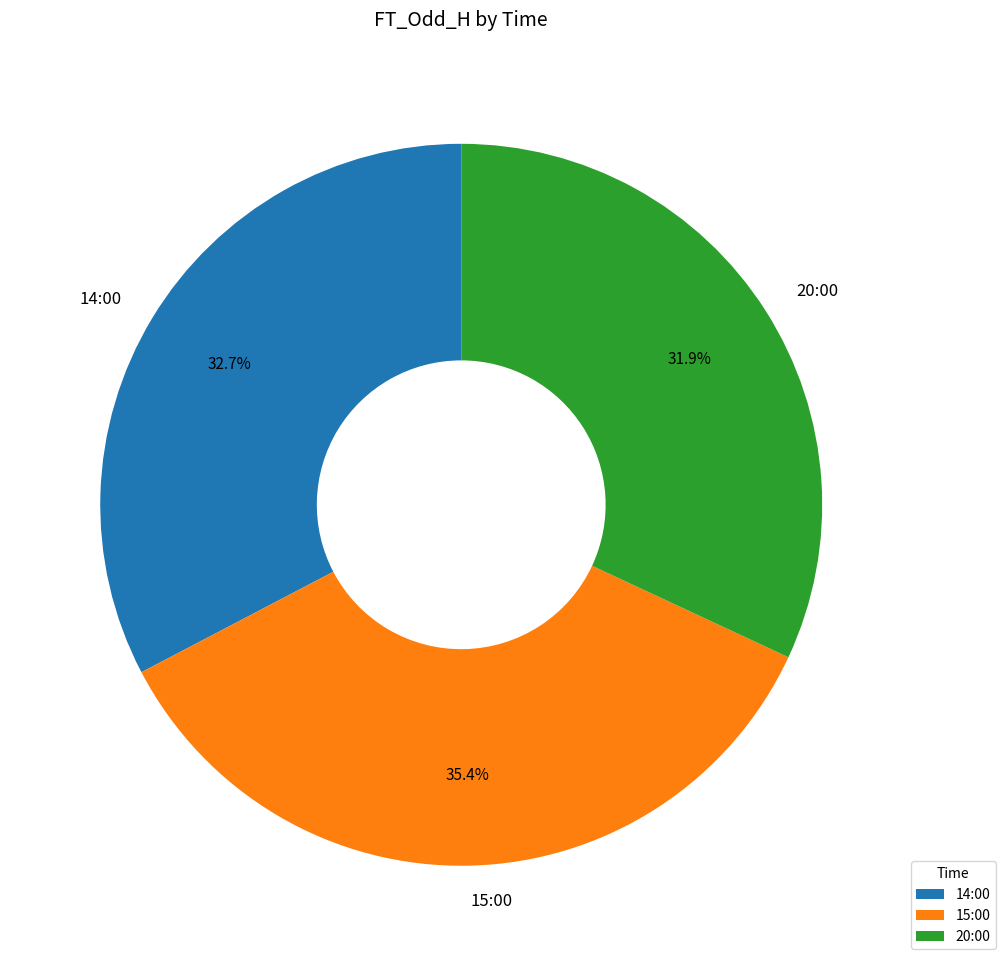

Is there any slice that represents more than half of the pie?

No